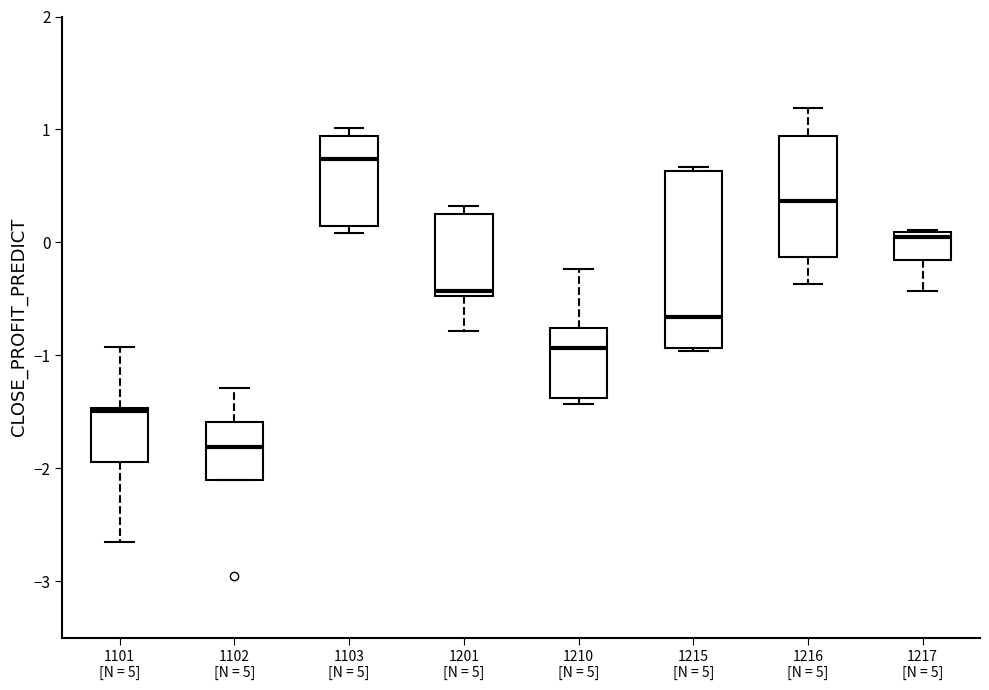

Where is the lower edge of the box for 1216 [N = 5] on the y-axis? The values are not printed on the chart, so give them approximately, as read against the axis.

-0.1